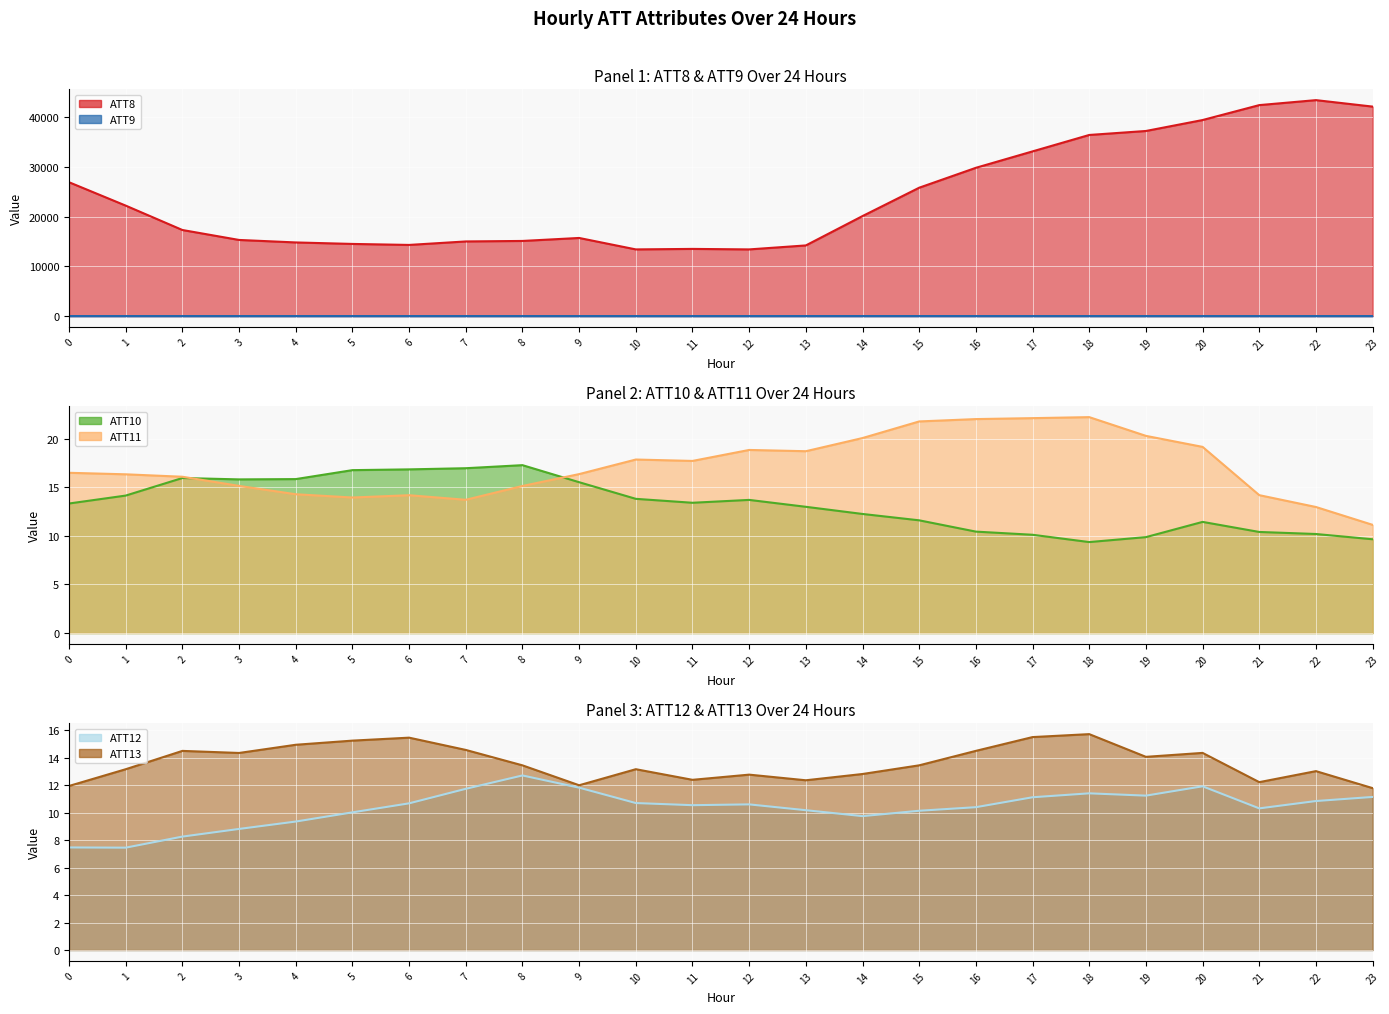

Reading left to right, list all the values displayed in this chart.

ATT8 line: 26900.0	22200.0	17300.0	15300.0	14800.0	14500.0	14300.0	15000.0	15100.0	15700.0	13400.0	13500.0	13400.0	14200.0	20100.0	25800.0	29800.0	33100.0	36400.0	37200.0	39400.0	42400.0	43400.0	42100.0
ATT9 line: 2.6	2.3	2.0	1.2	2.2	2.6	2.6	2.5	2.4	2.4	1.1	1.6	2.4	3.7	4.4	4.6	2.8	2.3	1.8	1.4	1.9	2.4	1.6	2.5
ATT10 line: 13.3	14.1	16.0	15.8	15.8	16.8	16.8	17.0	17.3	15.5	13.8	13.4	13.7	13.0	12.3	11.6	10.4	10.1	9.4	9.9	11.4	10.4	10.2	9.7
ATT11 line: 16.5	16.3	16.1	15.1	14.3	13.9	14.2	13.7	15.1	16.4	17.9	17.7	18.8	18.7	20.1	21.8	22.0	22.1	22.2	20.3	19.2	14.2	13.0	11.1
ATT12 line: 7.5	7.4	8.3	8.8	9.3	10.0	10.7	11.7	12.7	11.8	10.7	10.5	10.6	10.2	9.7	10.1	10.4	11.1	11.4	11.2	11.9	10.3	10.8	11.1
ATT13 line: 11.9	13.2	14.5	14.3	14.9	15.2	15.4	14.6	13.4	12.0	13.2	12.4	12.8	12.3	12.8	13.4	14.5	15.5	15.7	14.1	14.3	12.2	13.0	11.8